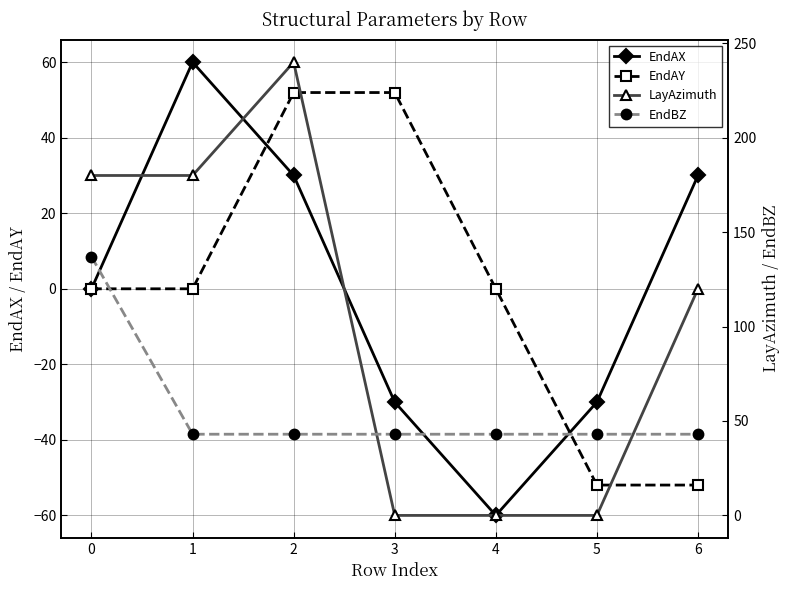

What is the value of the EndAX point at the 6th from the left?

-30.0